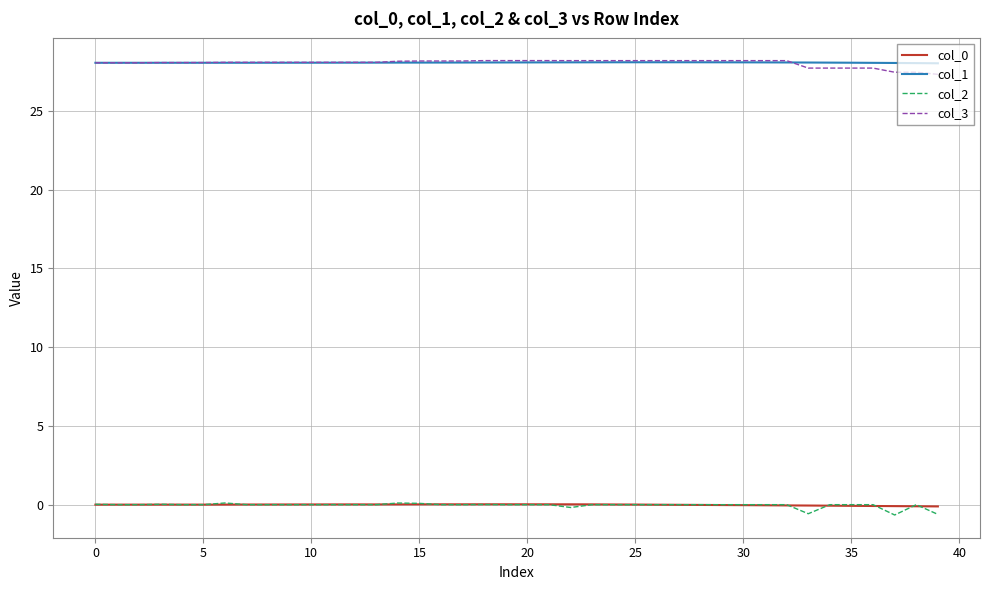

True or false: col_3 and col_0 intersect in this chart.

False